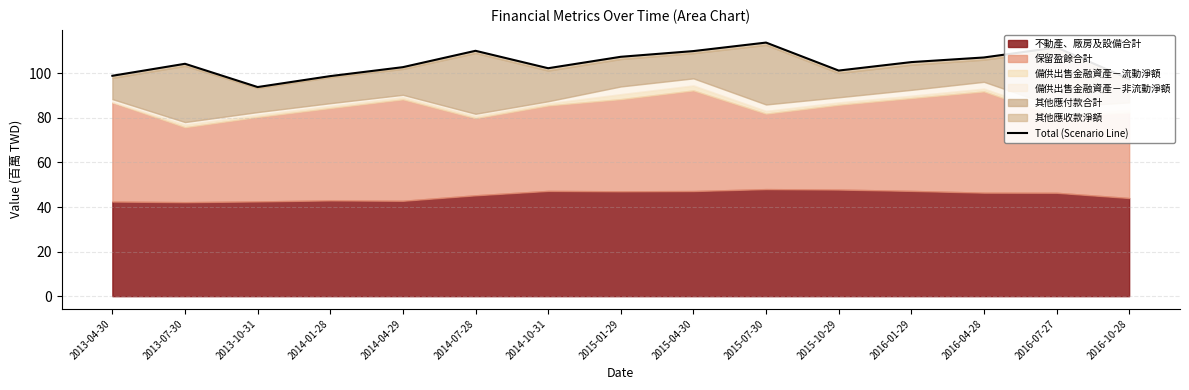

What is the label of the 13th point from the left?

2016-04-28